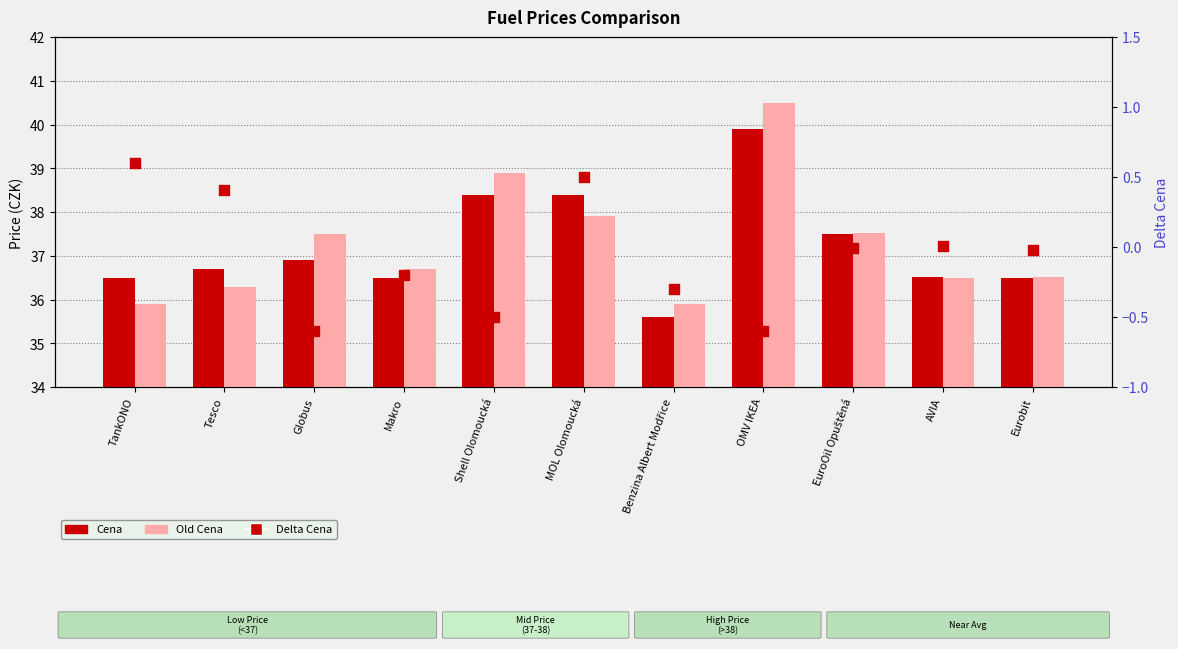

Which series has the largest total across all categories?

Old Cena